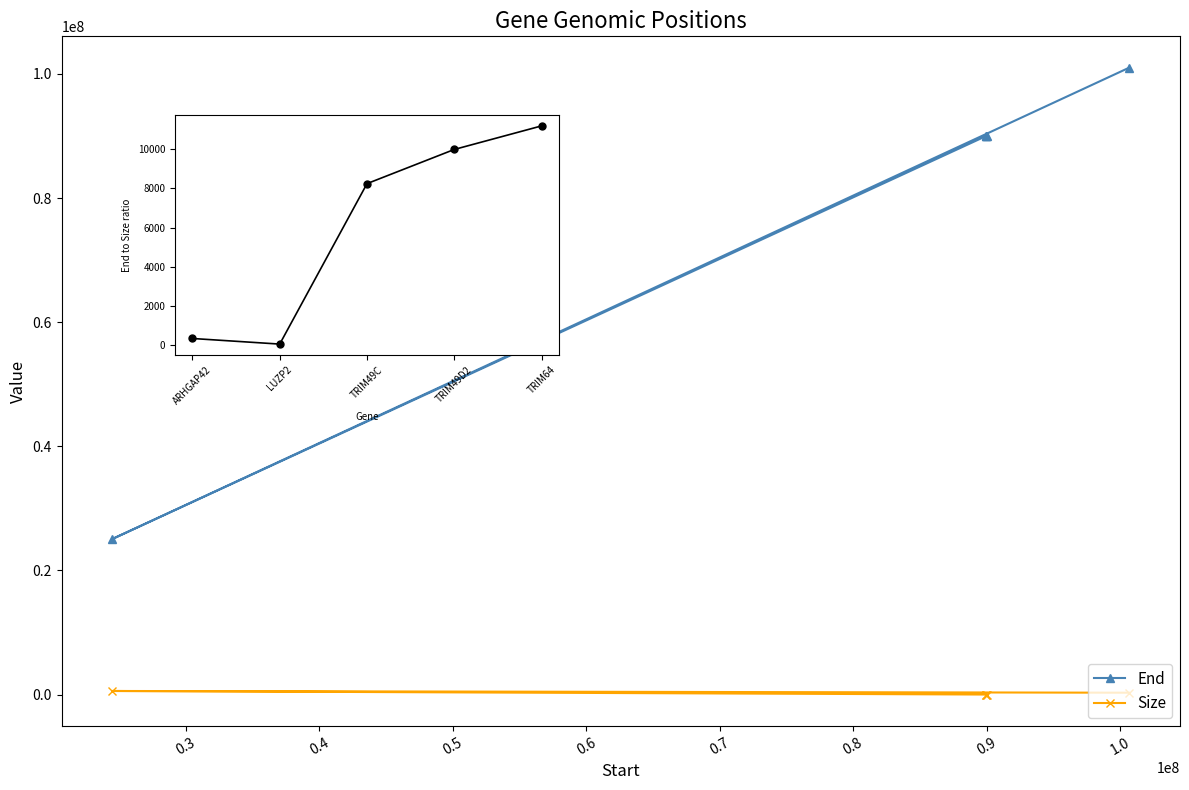

After their last crossing, which series has the higher values: Size or End/Size ratio?

End/Size ratio